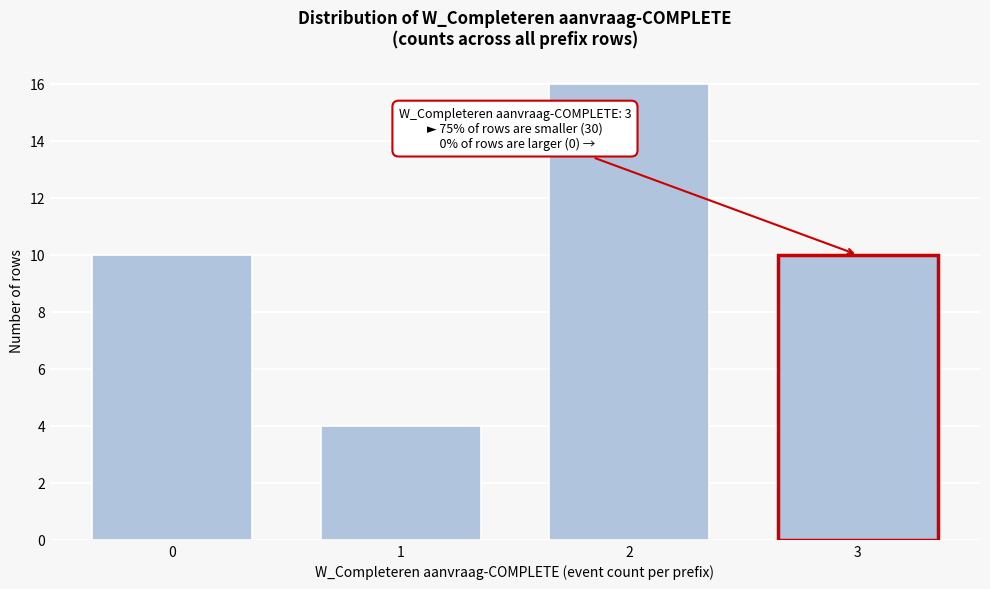

Reading left to right, extract all data points from this chart.

10	4	16	10